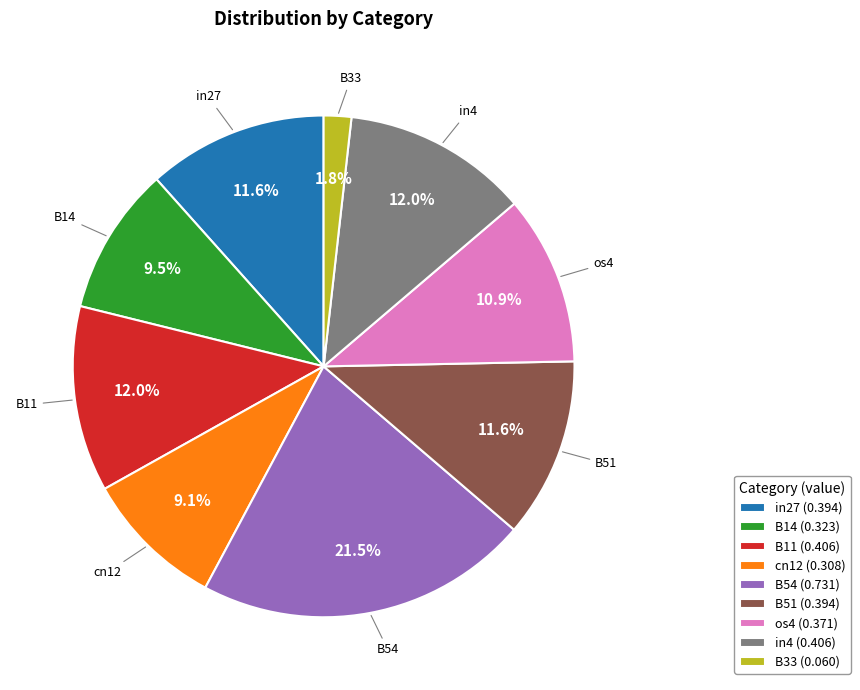

Combined, do B11 and B33 account for over 50%?

No